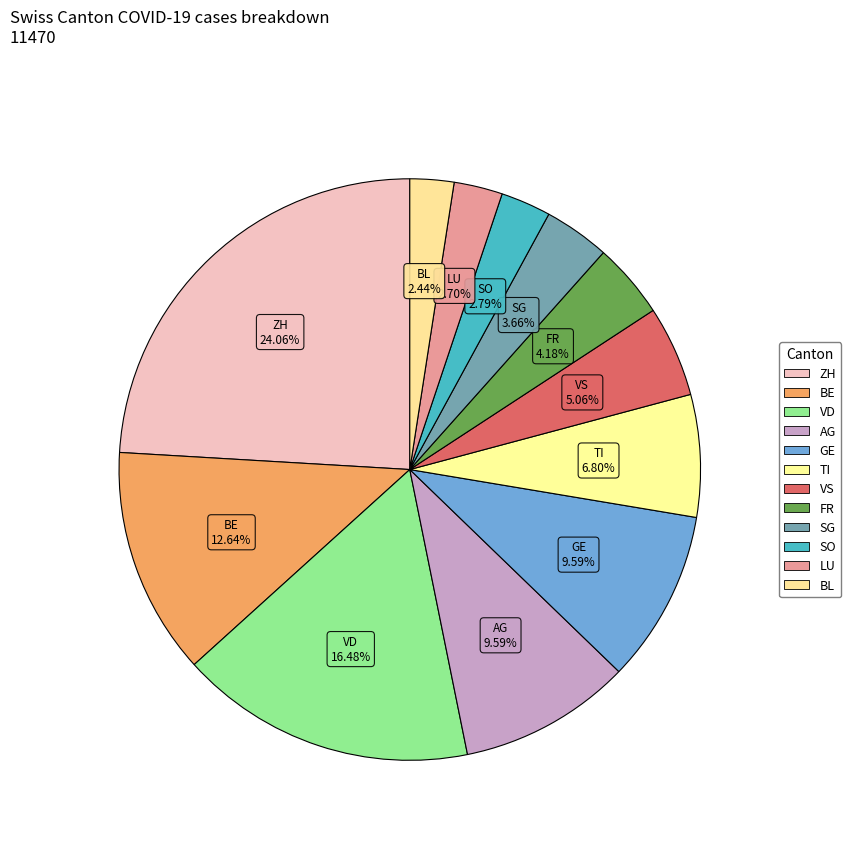

Count the number of slices in the pie.

12